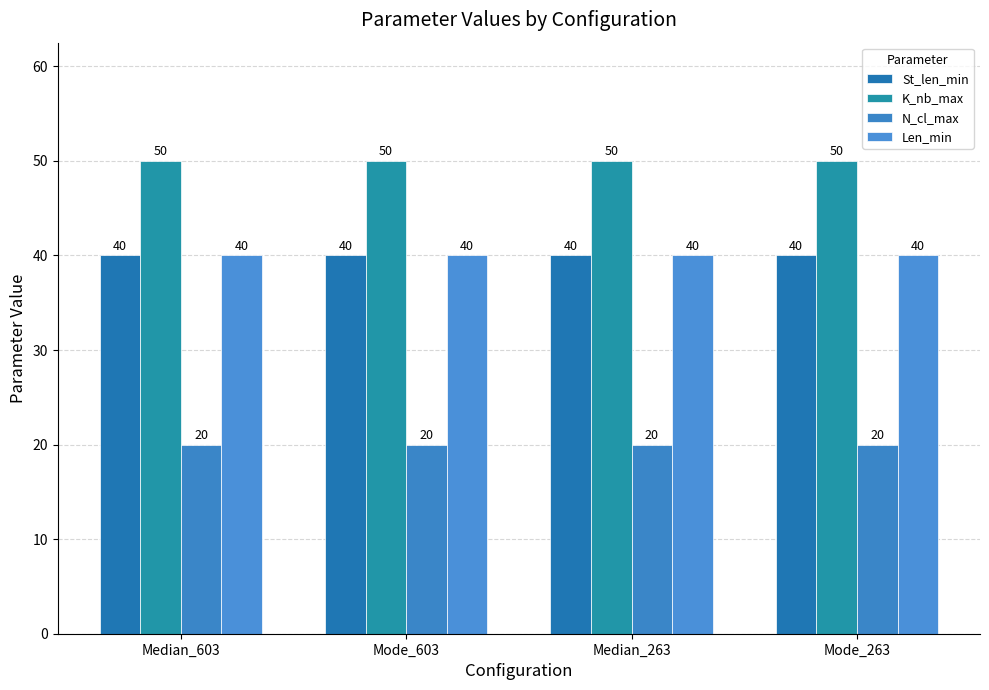

What position from the left is Median_263?

3